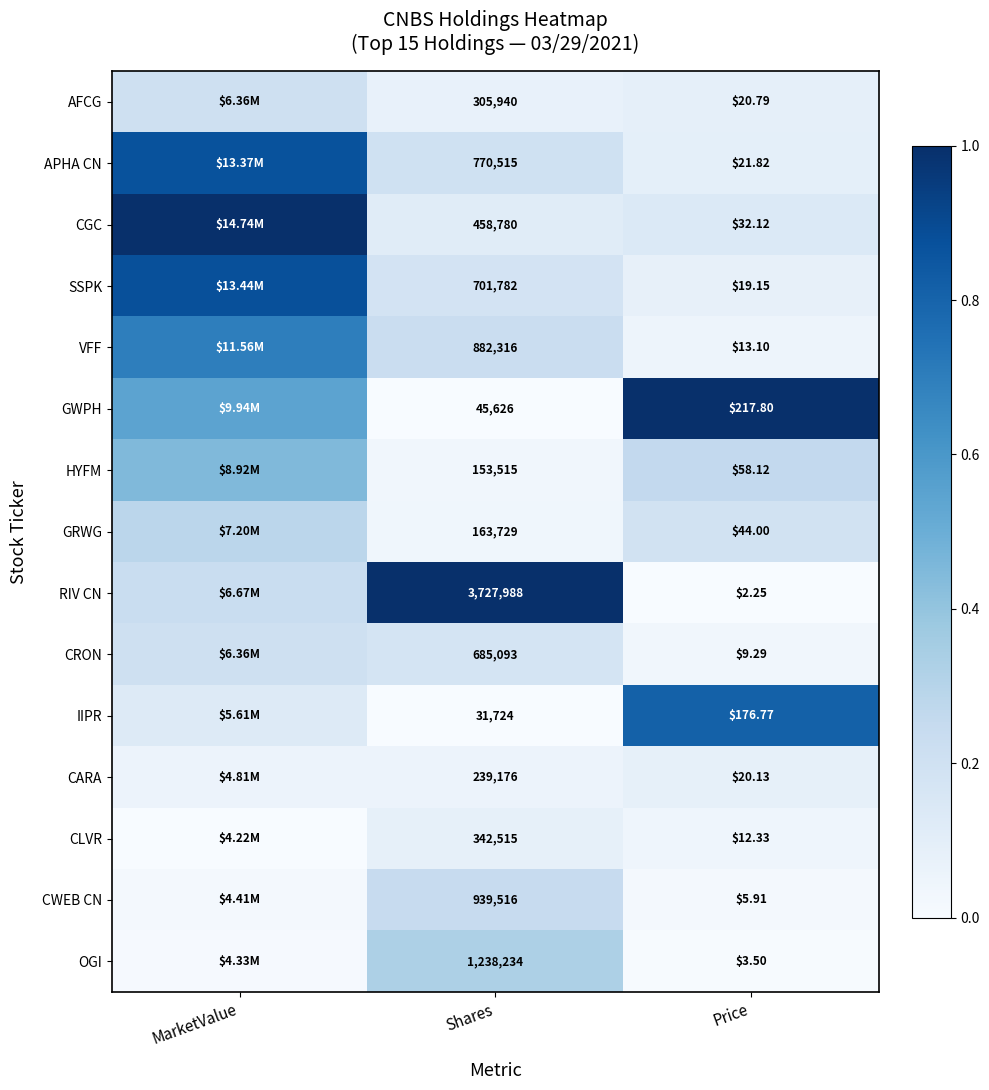

Rank the series at Price from lowest to highest value.

RIV CN, OGI, CWEB CN, CRON, CLVR, VFF, SSPK, CARA, AFCG, APHA CN, CGC, GRWG, HYFM, IIPR, GWPH